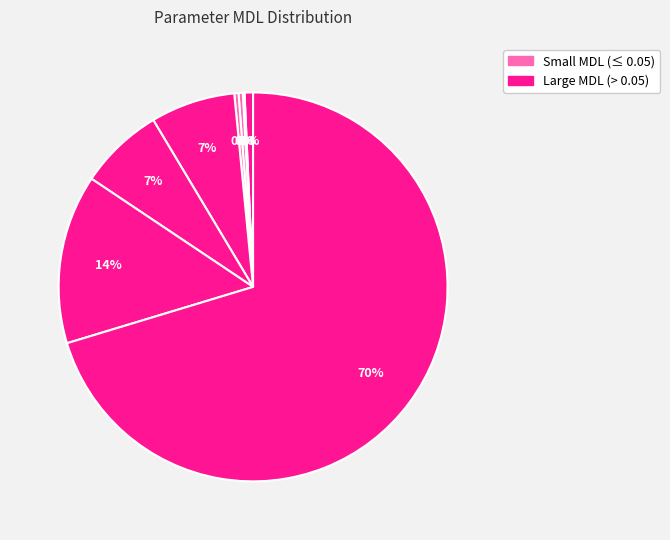

How many slices are in this pie chart?

9